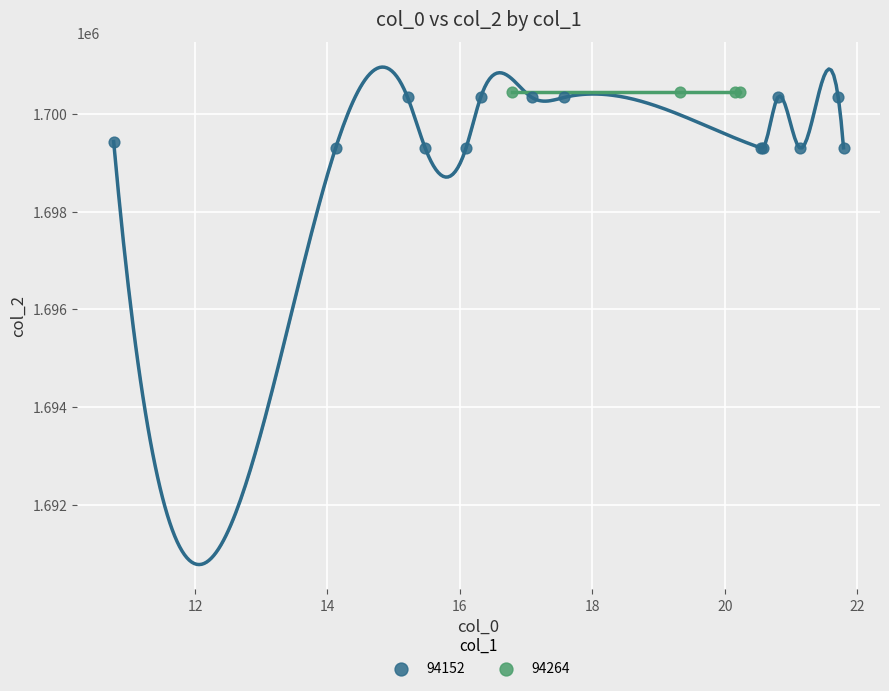

Which series contains the lowest Y value?

94152